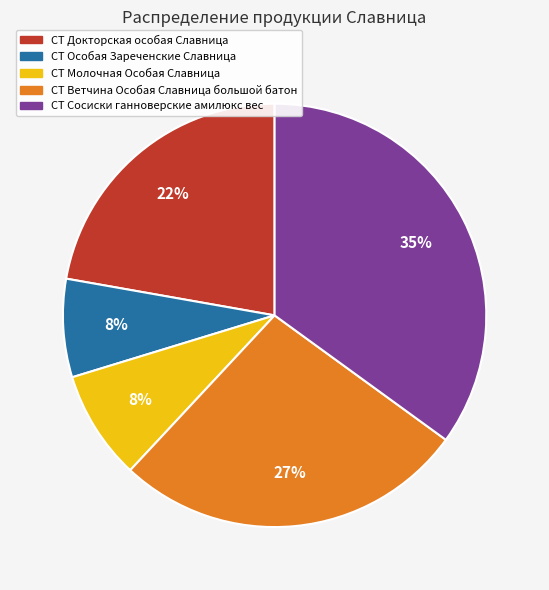

Is there any slice that represents more than half of the pie?

No